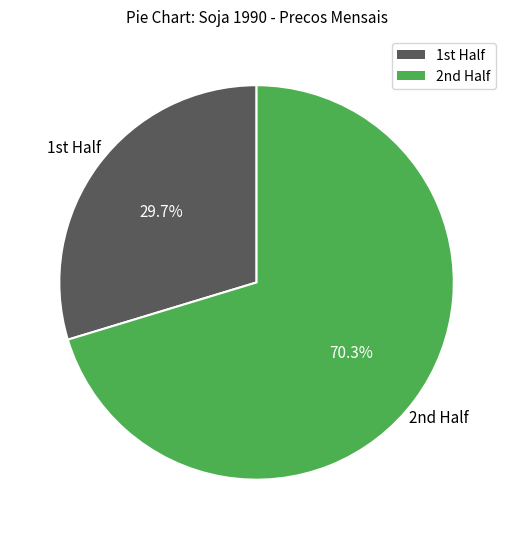

How many slices are in this pie chart?

2